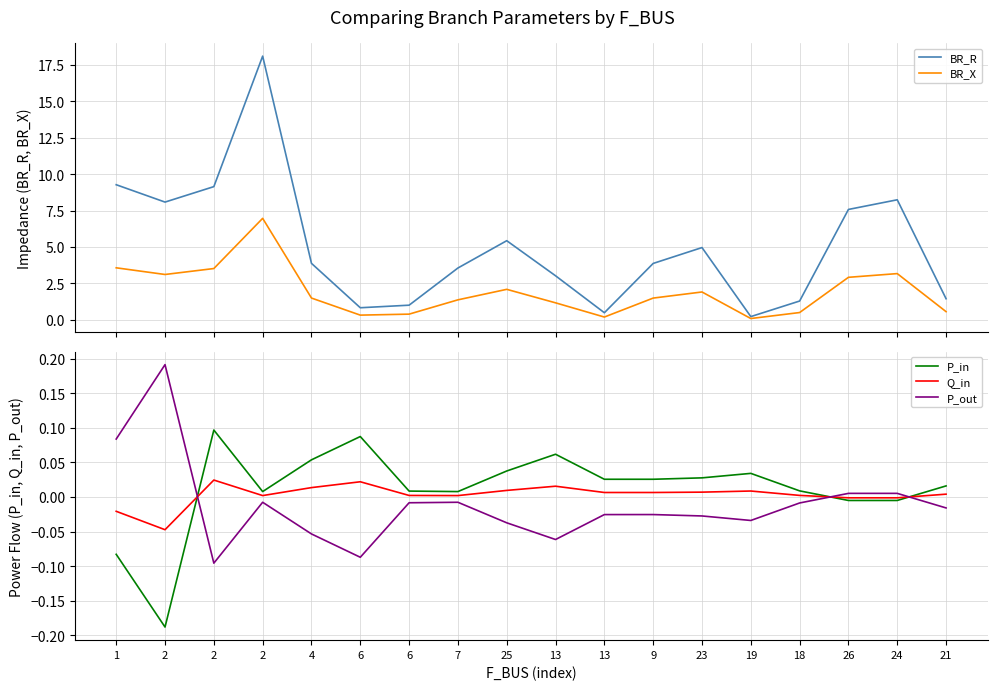

How many lines are shown in the chart?

5